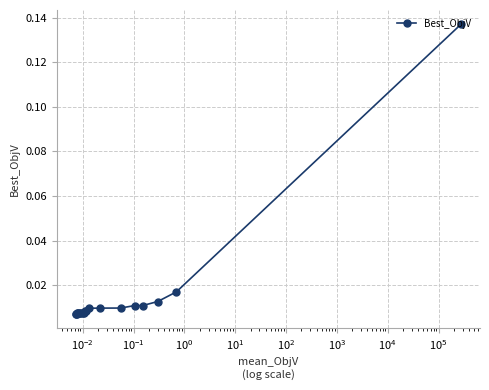

What is the greatest value displayed?

0.1